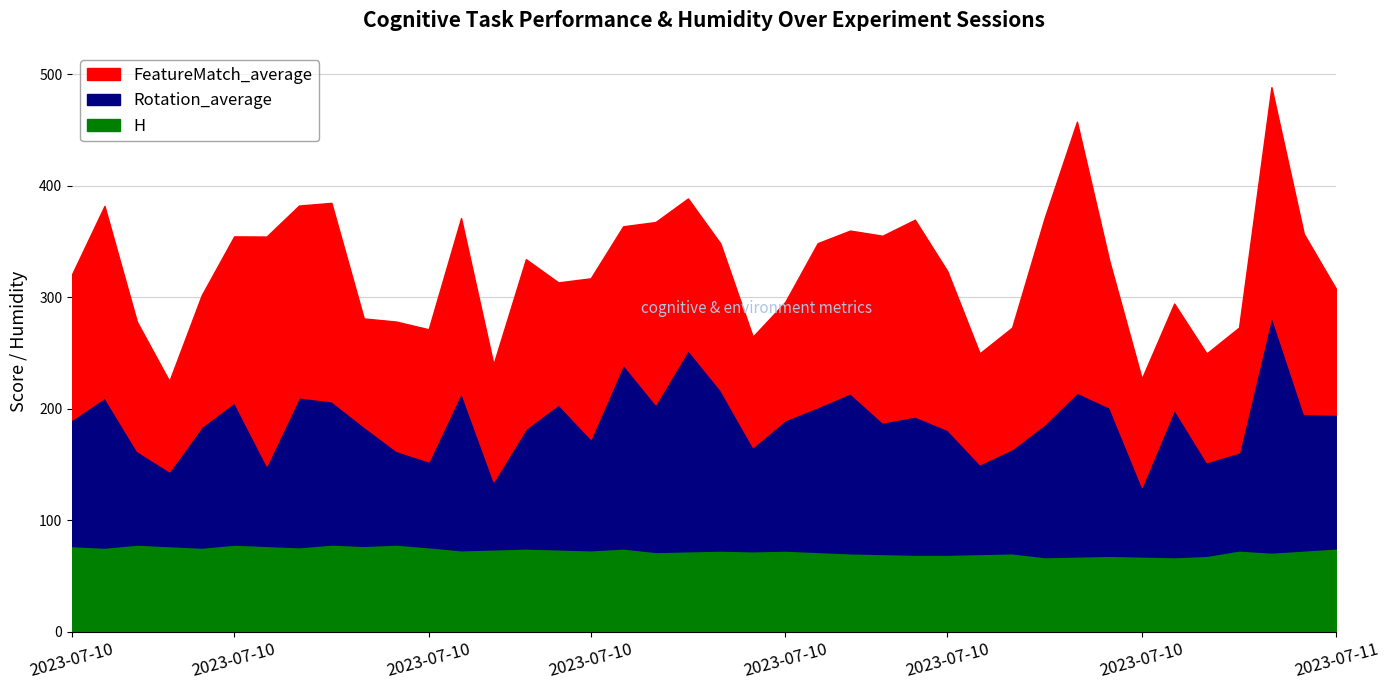

Is it true that Rotation_average equals 246.4 at 2023-07-10 15:52?

False